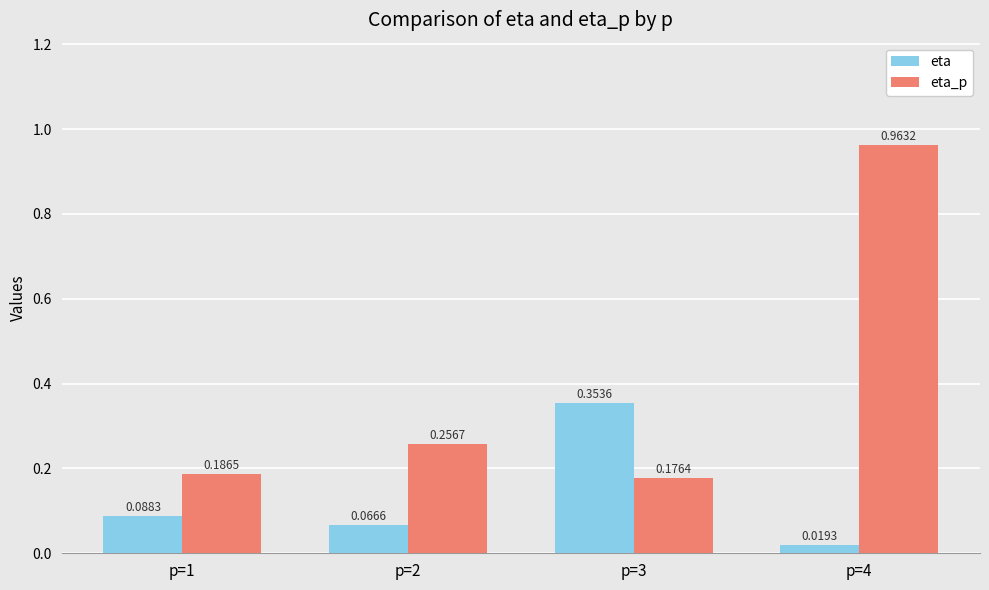

What are all the series names shown in the legend?

eta, eta_p